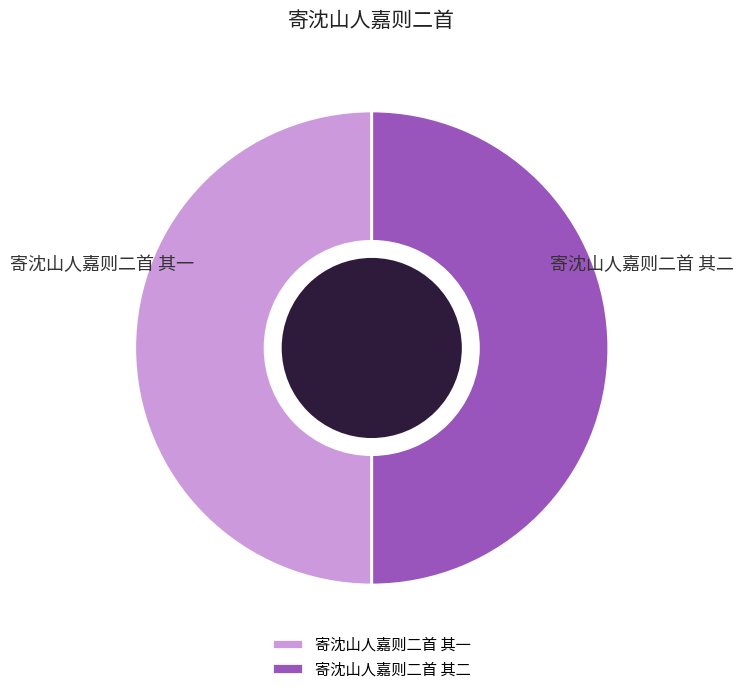

True or false: 寄沈山人嘉则二首 其一 accounts for 50% of the total.

True